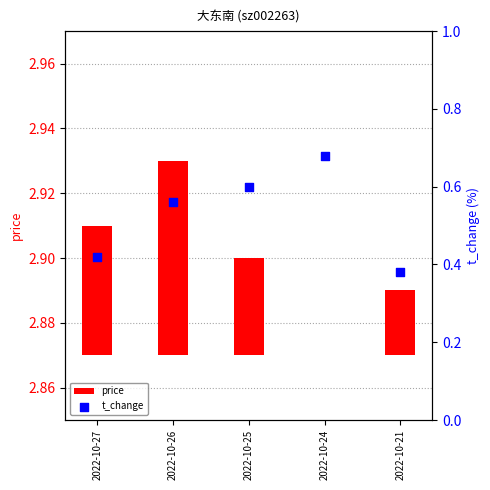

What is the total value across all series at 2022-10-24?

0.7